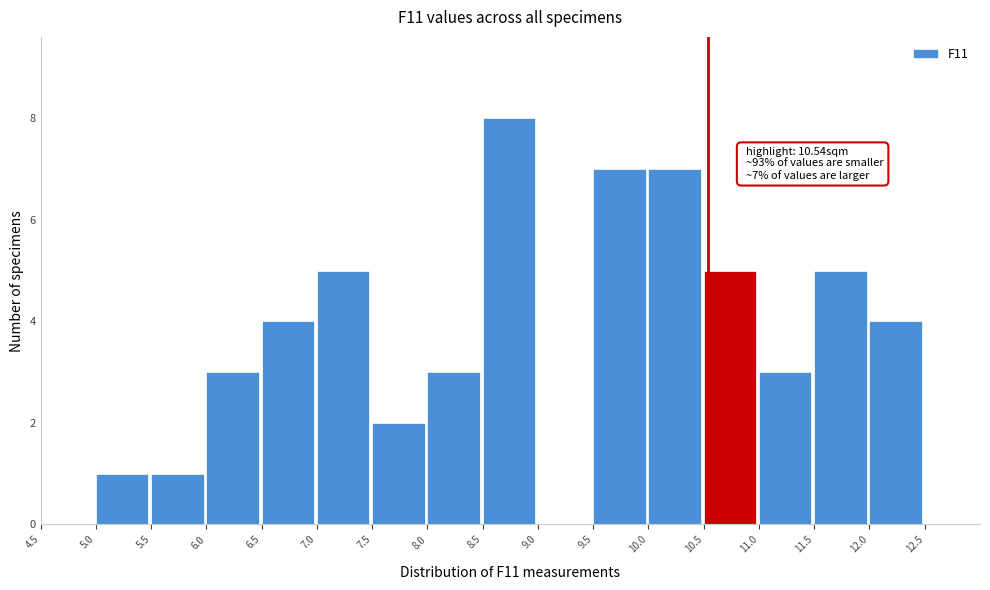

Over which range of the x-axis is the bar tallest?

8.5 to 9.0